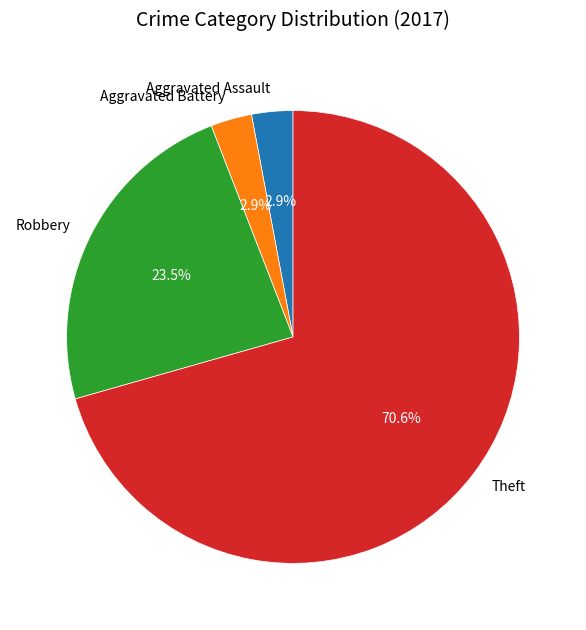

To the nearest percent, what percentage of the pie is Theft?

71%